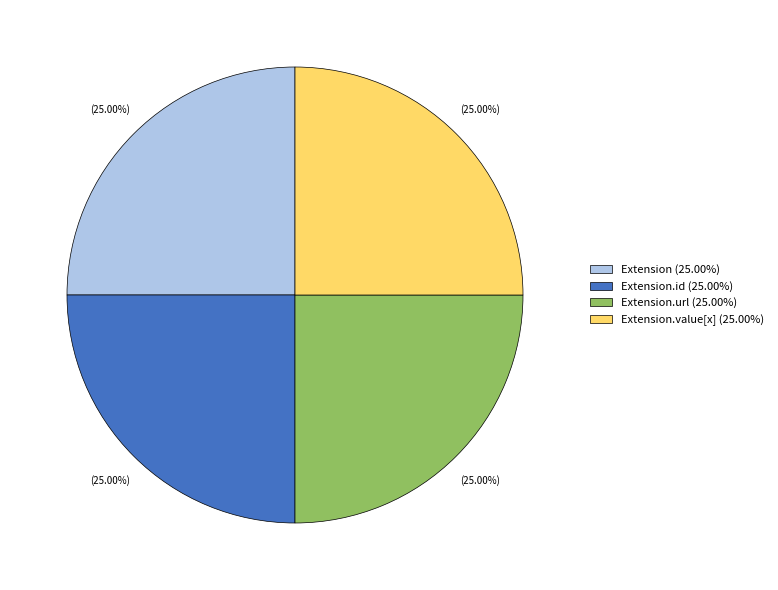

What is the ratio of the value at Extension.url (25.00%) to the value at Extension.value[x] (25.00%)?

1.0